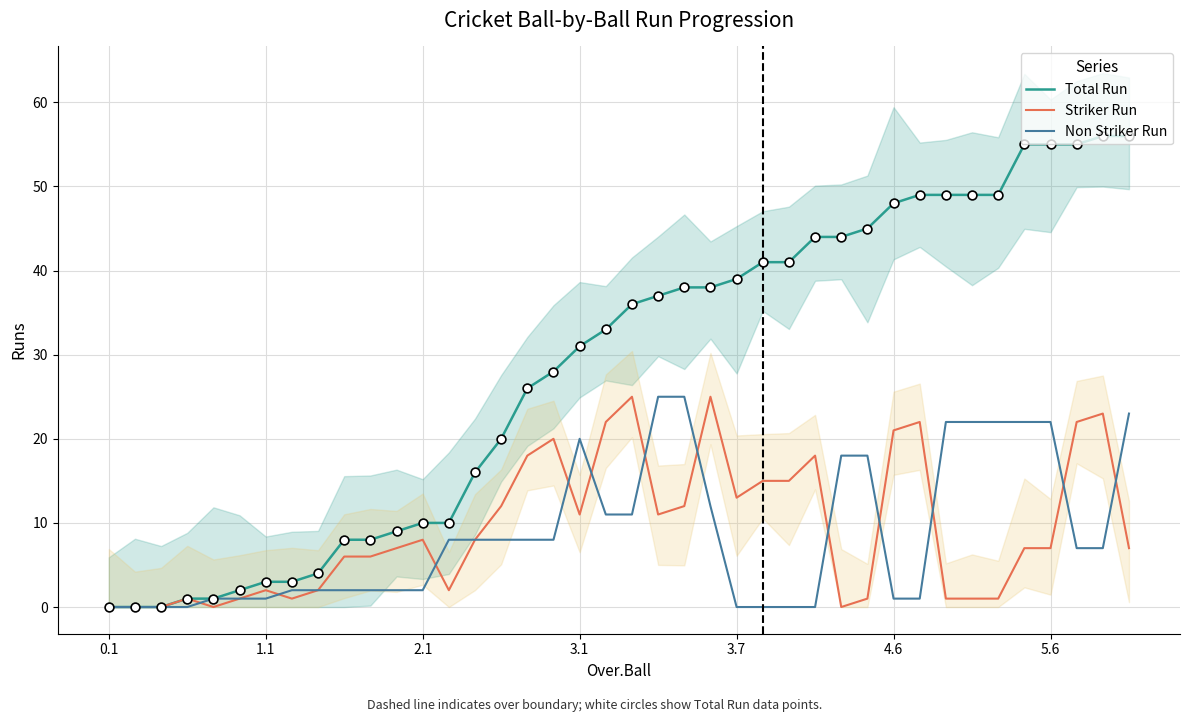

At how many categories does at least one series exceed 52?

5